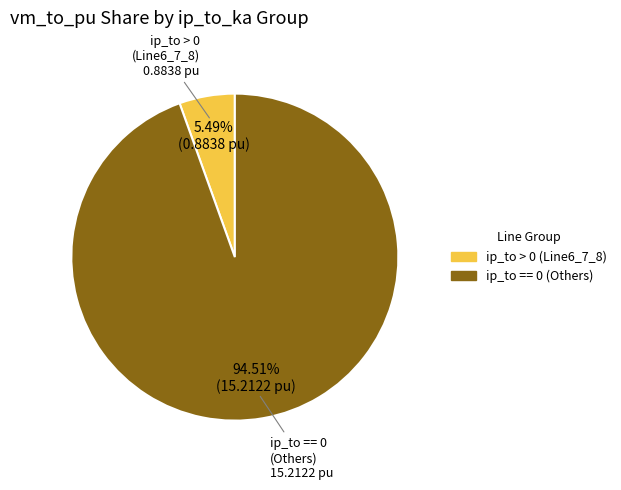

Combined, do ip_to > 0 (Line6_7_8) and ip_to == 0 (Others) account for over 50%?

Yes